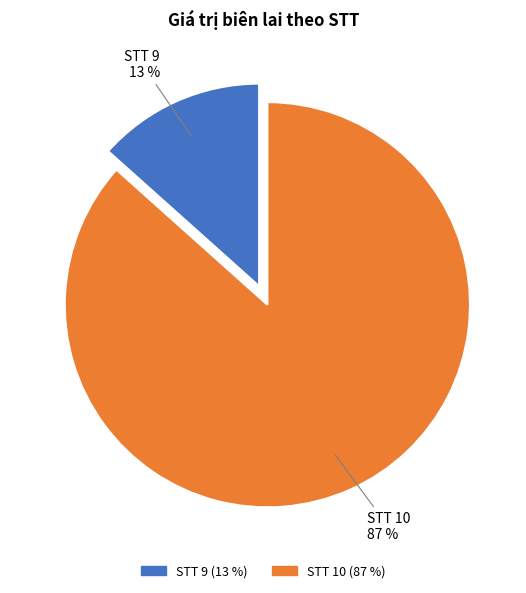

Which category accounts for the majority?

STT 10